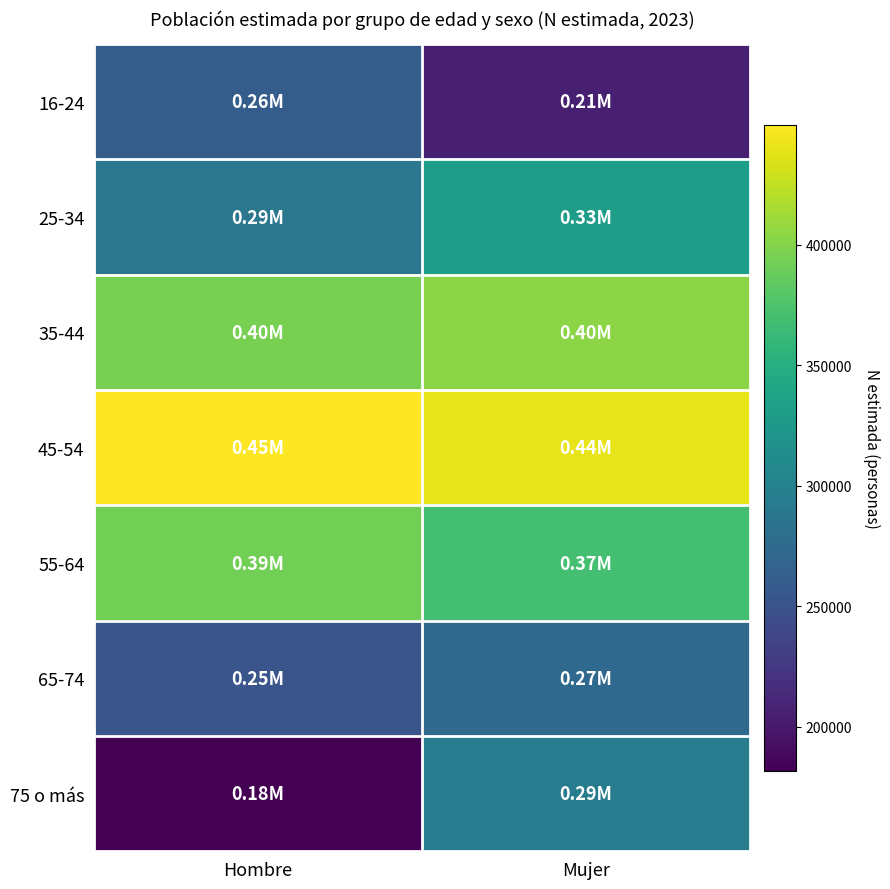

At how many categories does at least one series exceed 271973?

2